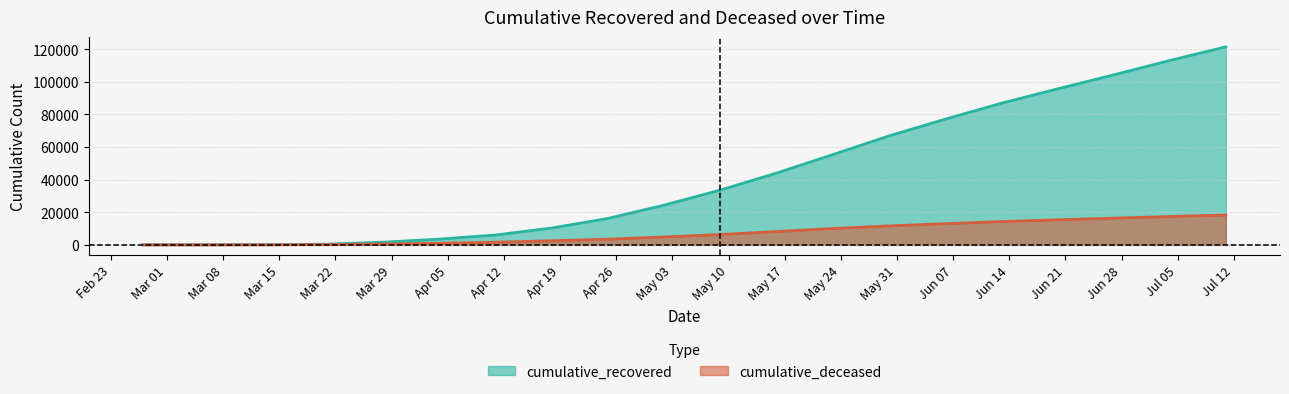

Which series has the widest spread of values?

cumulative_recovered